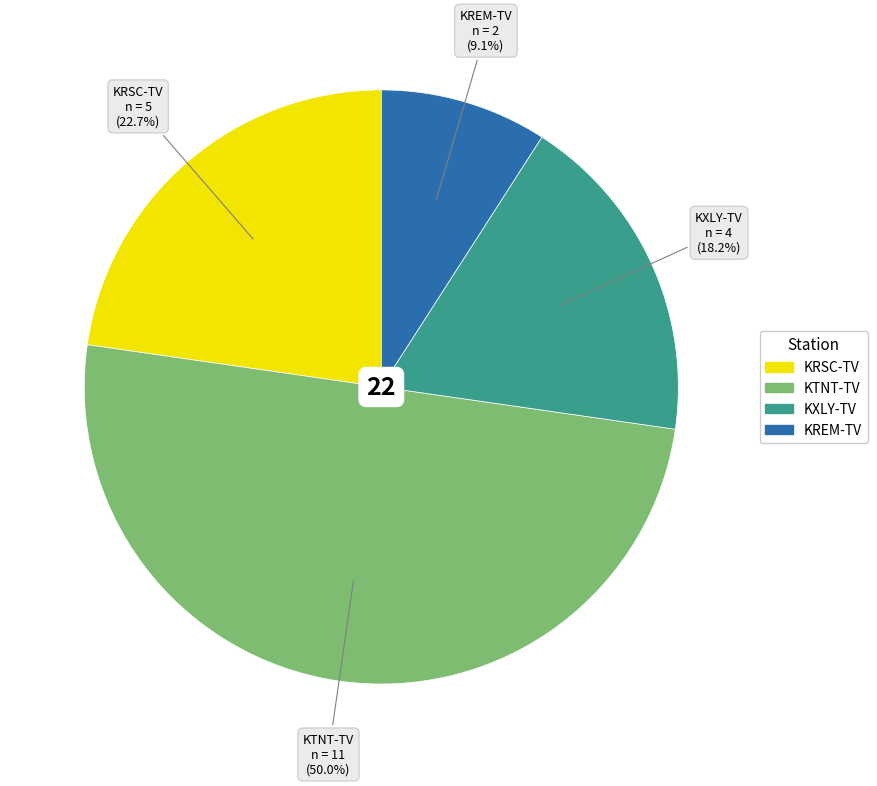

To the nearest percent, what is the difference between the KRSC-TV and KTNT-TV slice percentages?

27%